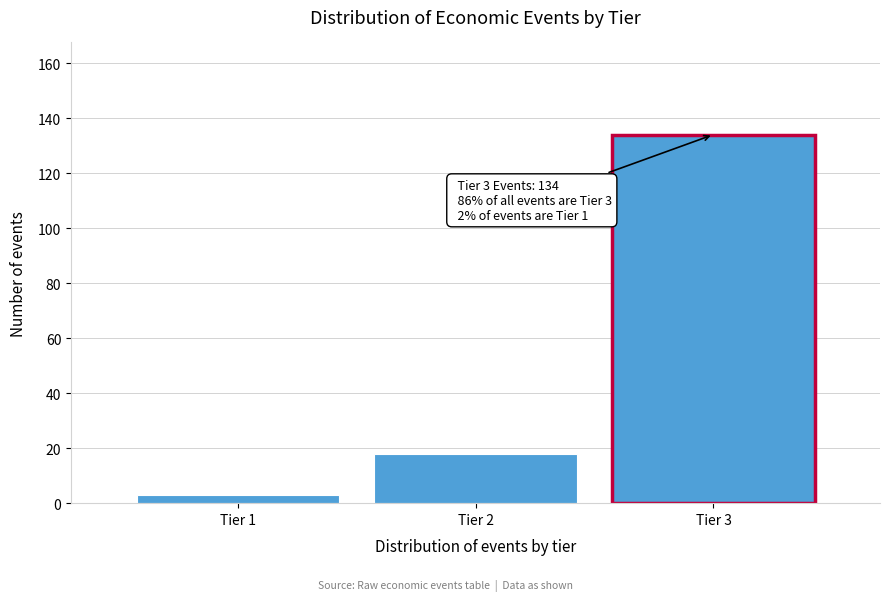

Reading left to right, what are all the values shown in this chart?

Tier 1=3	Tier 2=18	Tier 3=134